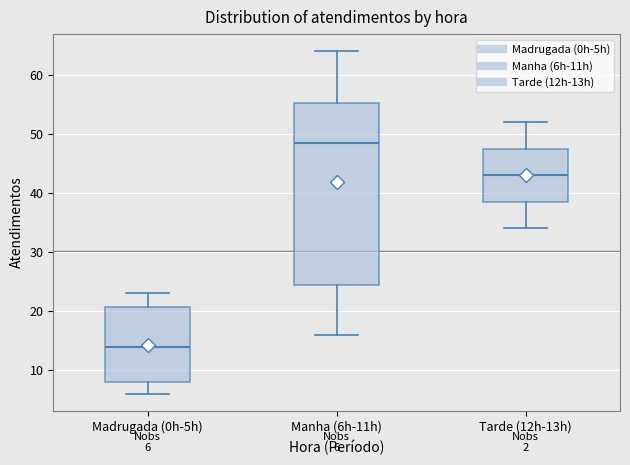

Which box has the highest median line?

Manha (6h-11h)